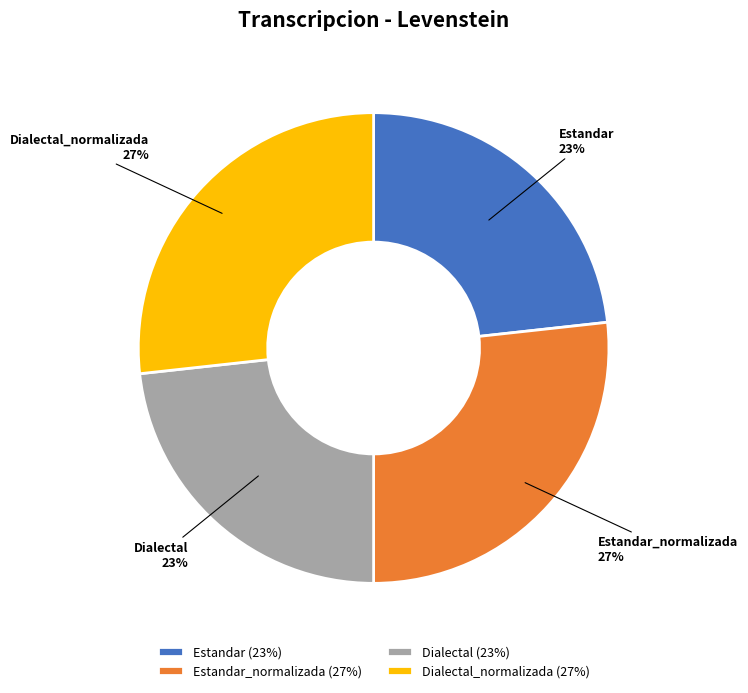

Does Estandar account for over 50% of the chart?

No